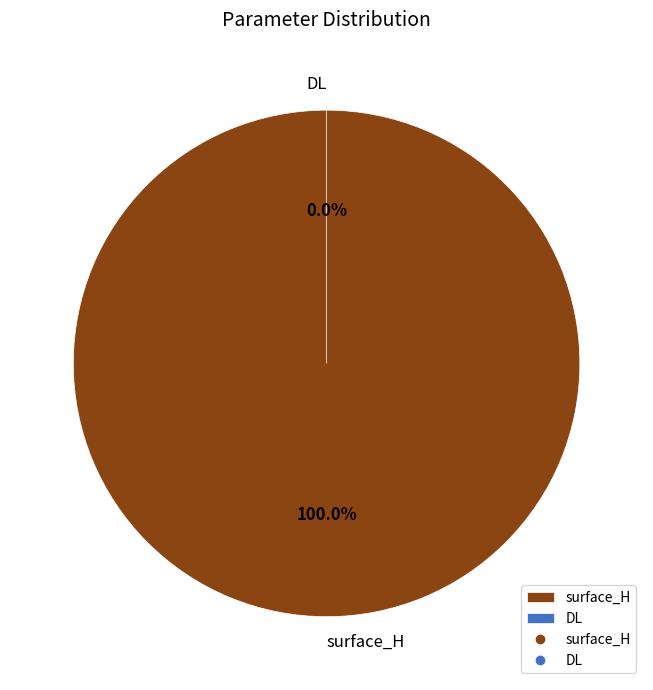

Rank the categories by value from highest to lowest.

surface_H, DL